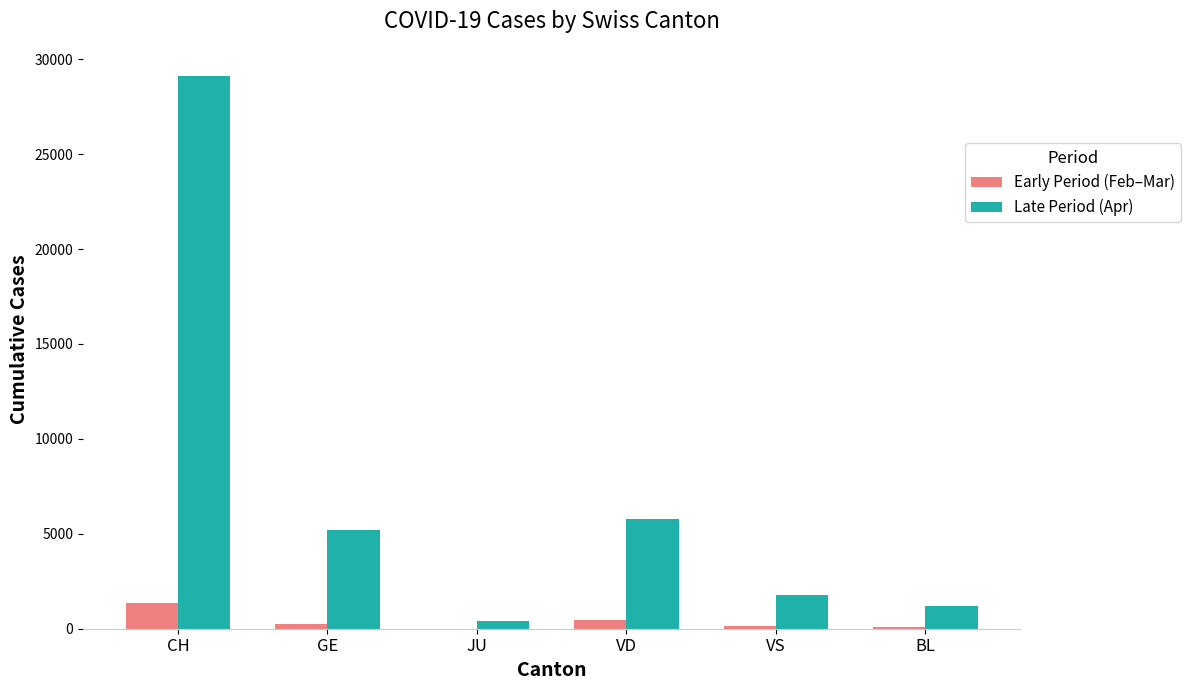

What is the sum of all Late Period (Apr) values?

43430